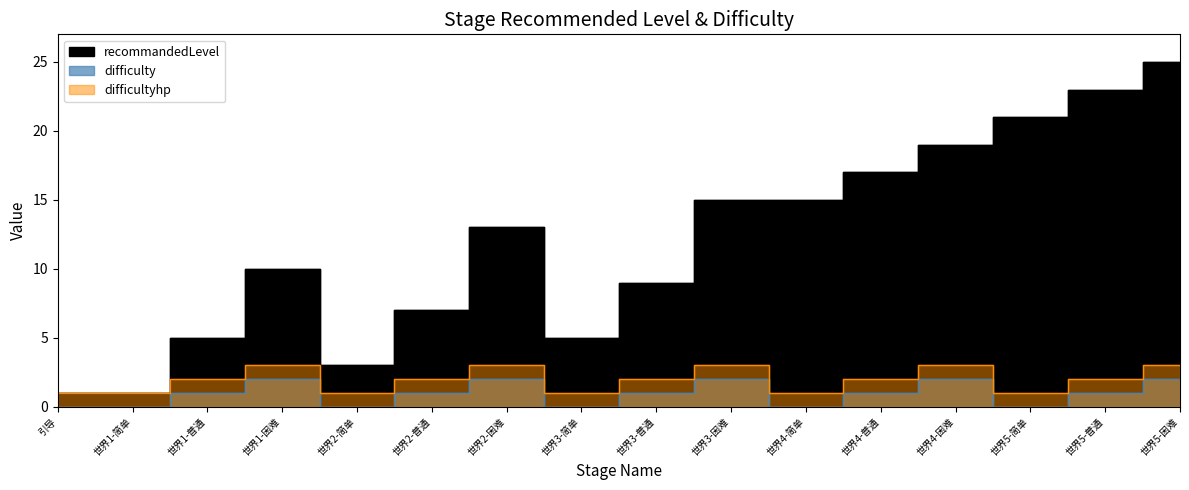

At which category is the sum across all series the highest?

世界5-困难